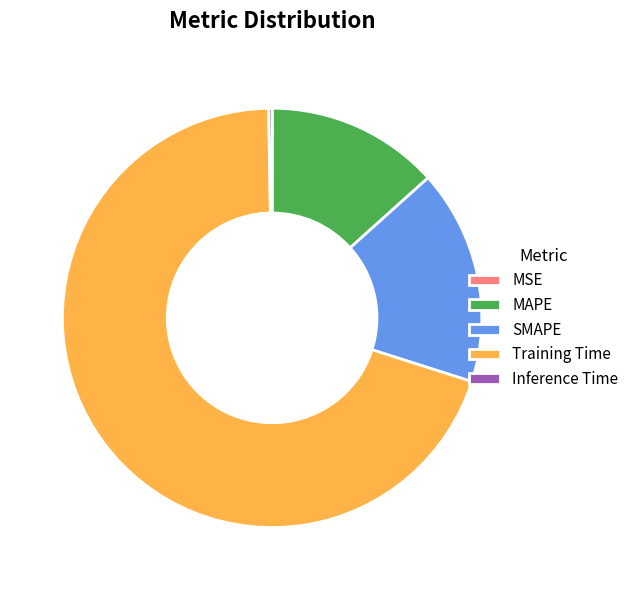

Does any single category account for the majority?

Yes